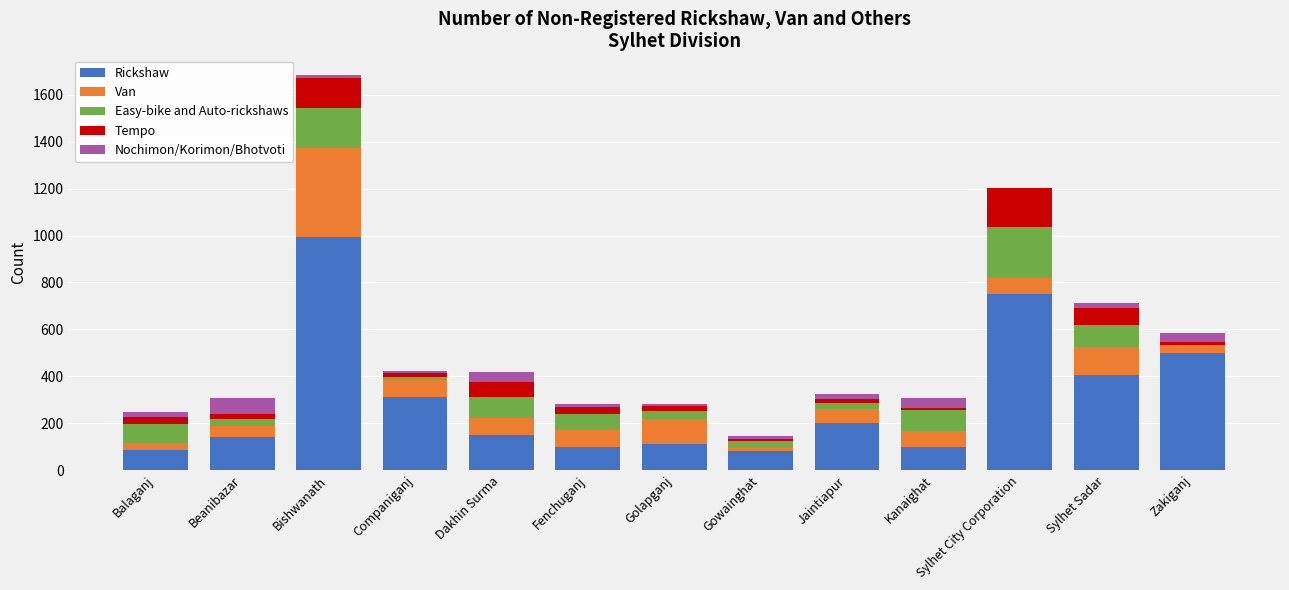

At which label does Rickshaw reach its peak?

Bishwanath